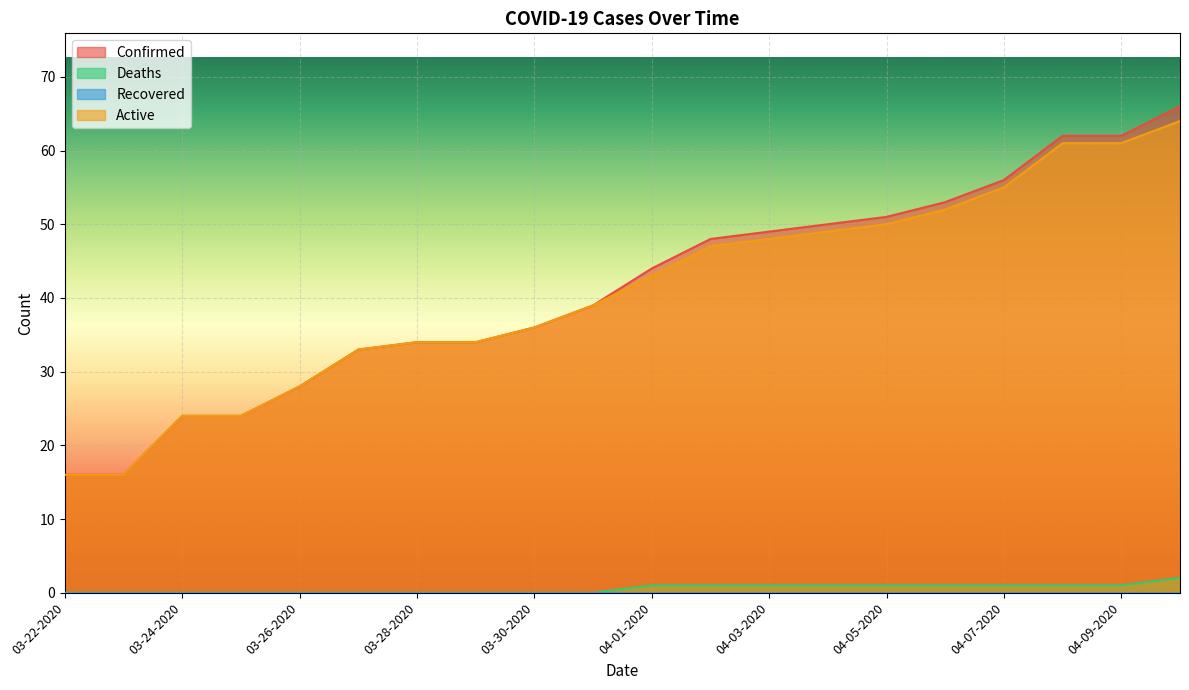

What is the sum of all Deaths values?

11